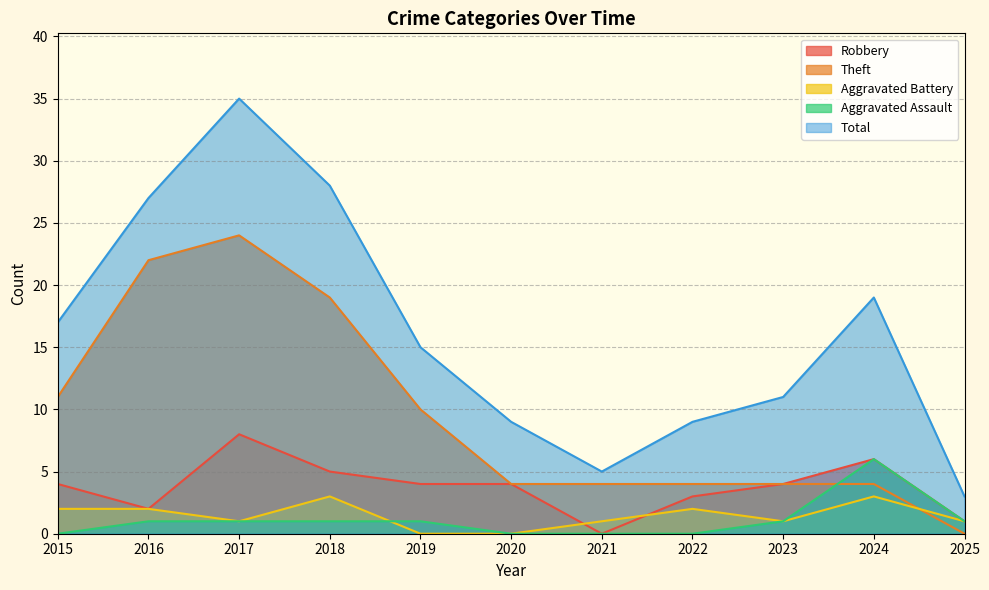

What is the maximum value for Theft?

24